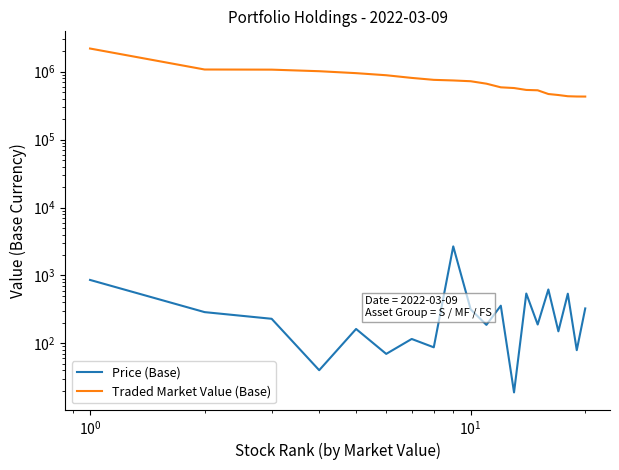

What is the average value of the Traded Market Value (Base) series?

766188.9